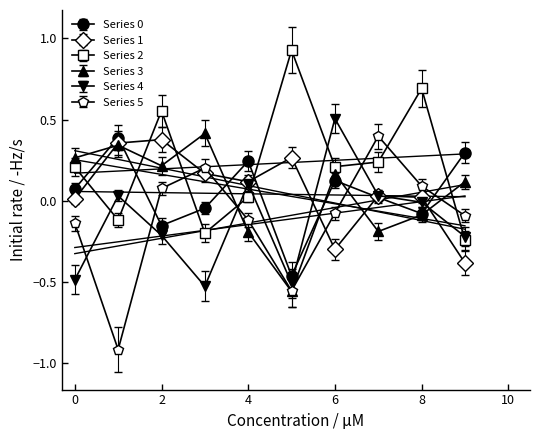

Reading right to left, transcribe all the data shown in this chart.

Series 0: 9=0.3	8=-0.1	7=0.0	6=0.1	5=-0.5	4=0.2	3=-0.0	2=-0.2	1=0.4	0=0.1
Series 1: 9=-0.4	8=0.0	7=0.0	6=-0.3	5=0.3	4=0.1	3=0.2	2=0.4	1=0.4	0=0.0
Series 2: 9=-0.2	8=0.7	7=0.2	6=0.2	5=0.9	4=0.0	3=-0.2	2=0.6	1=-0.1	0=0.2
Series 3: 9=0.1	8=-0.1	7=-0.2	6=0.2	5=-0.6	4=-0.2	3=0.4	2=0.2	1=0.3	0=0.3
Series 4: 9=-0.2	8=-0.0	7=0.0	6=0.5	5=-0.5	4=0.1	3=-0.5	2=-0.2	1=0.0	0=-0.5
Series 5: 9=-0.1	8=0.1	7=0.4	6=-0.1	5=-0.6	4=-0.1	3=0.2	2=0.1	1=-0.9	0=-0.1